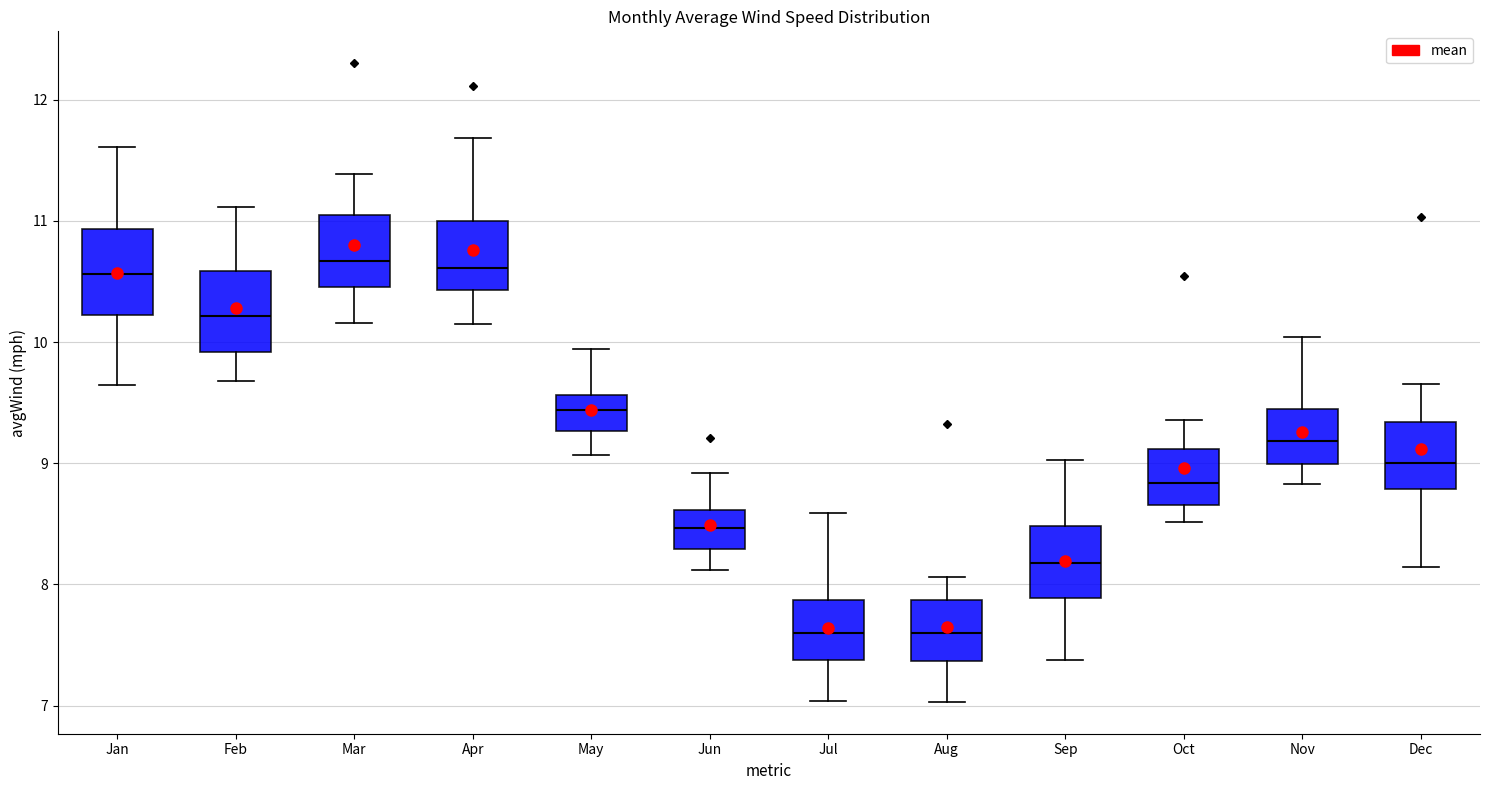

Where is the upper edge of the box for Aug on the y-axis? The values are not printed on the chart, so give them approximately, as read against the axis.

7.9